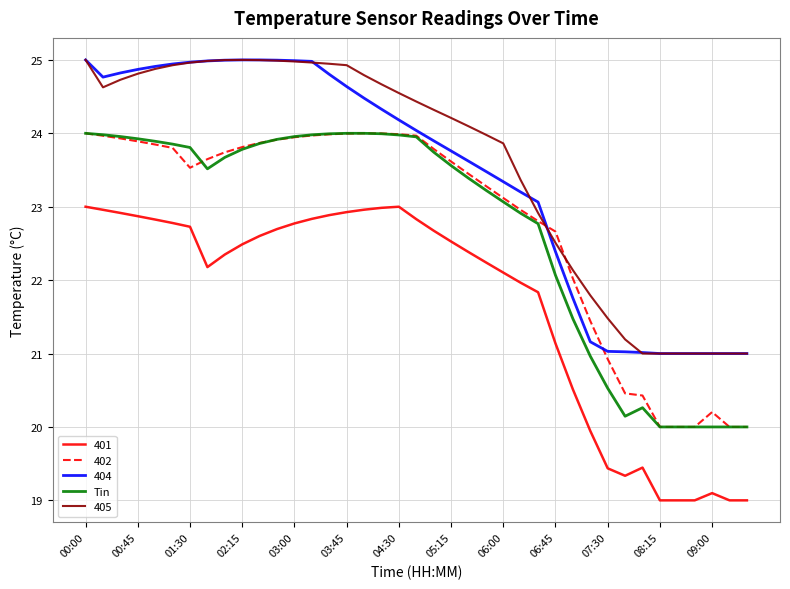

What is the maximum value for 401?

23.0